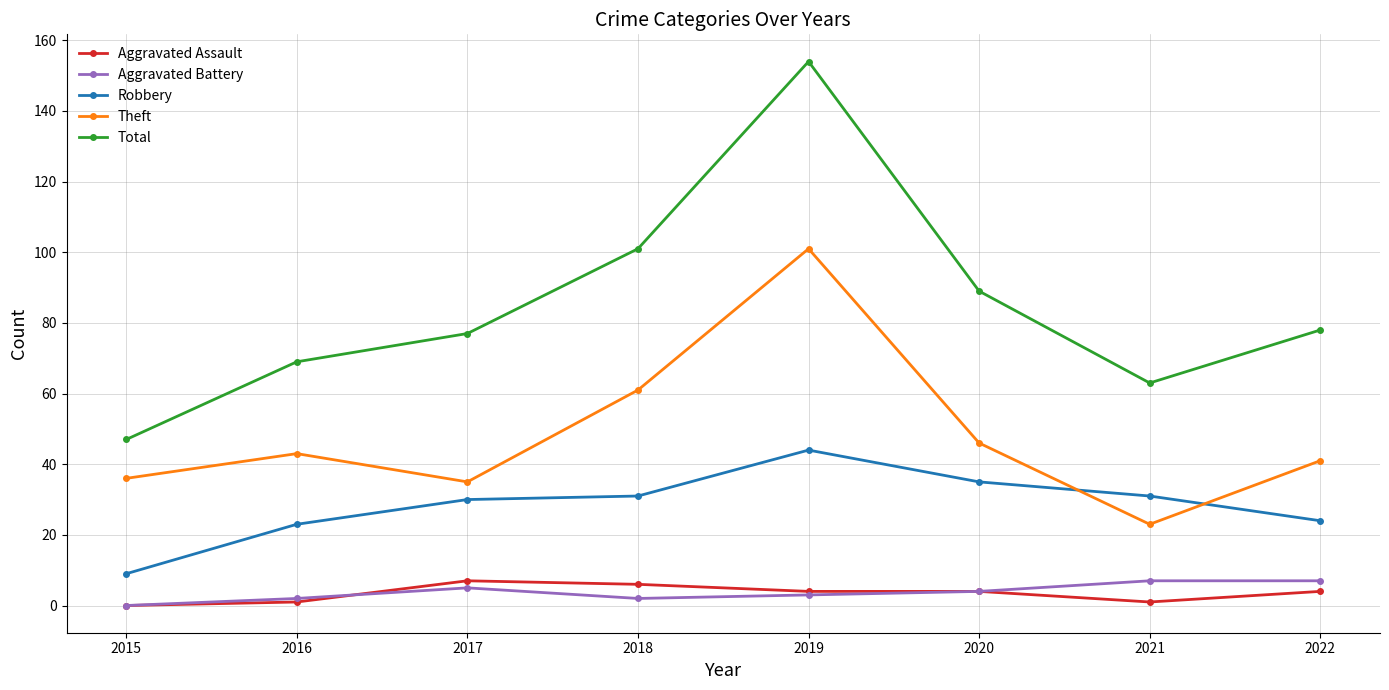

What is the difference between the second highest and minimum values in the Robbery series?

26